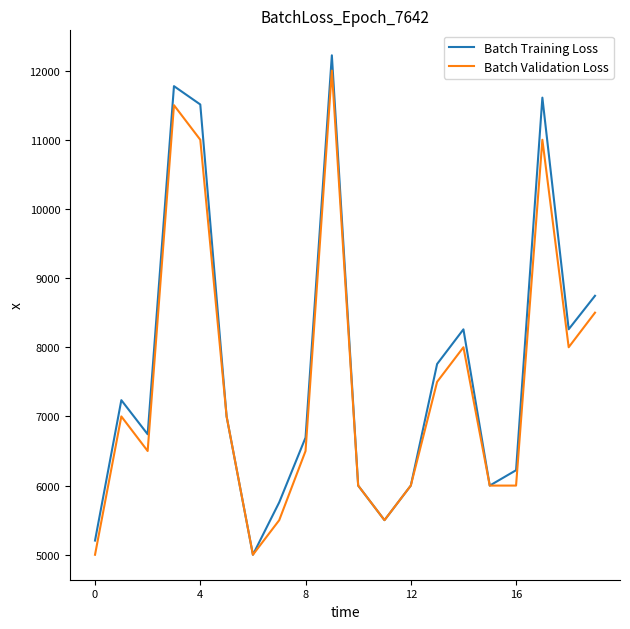

What is the maximum value for Batch Training Loss?

12221